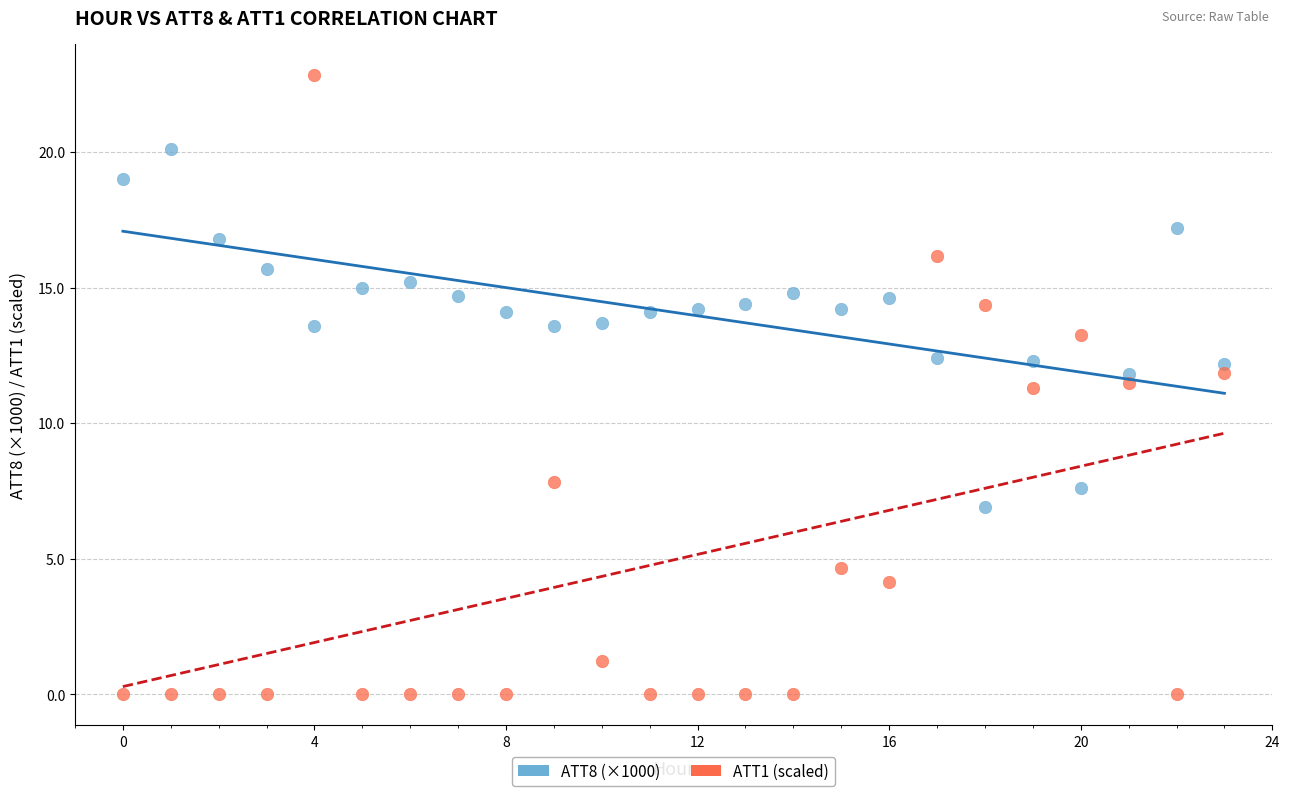

Which series has the largest Y range (max minus min)?

ATT1 (scaled)